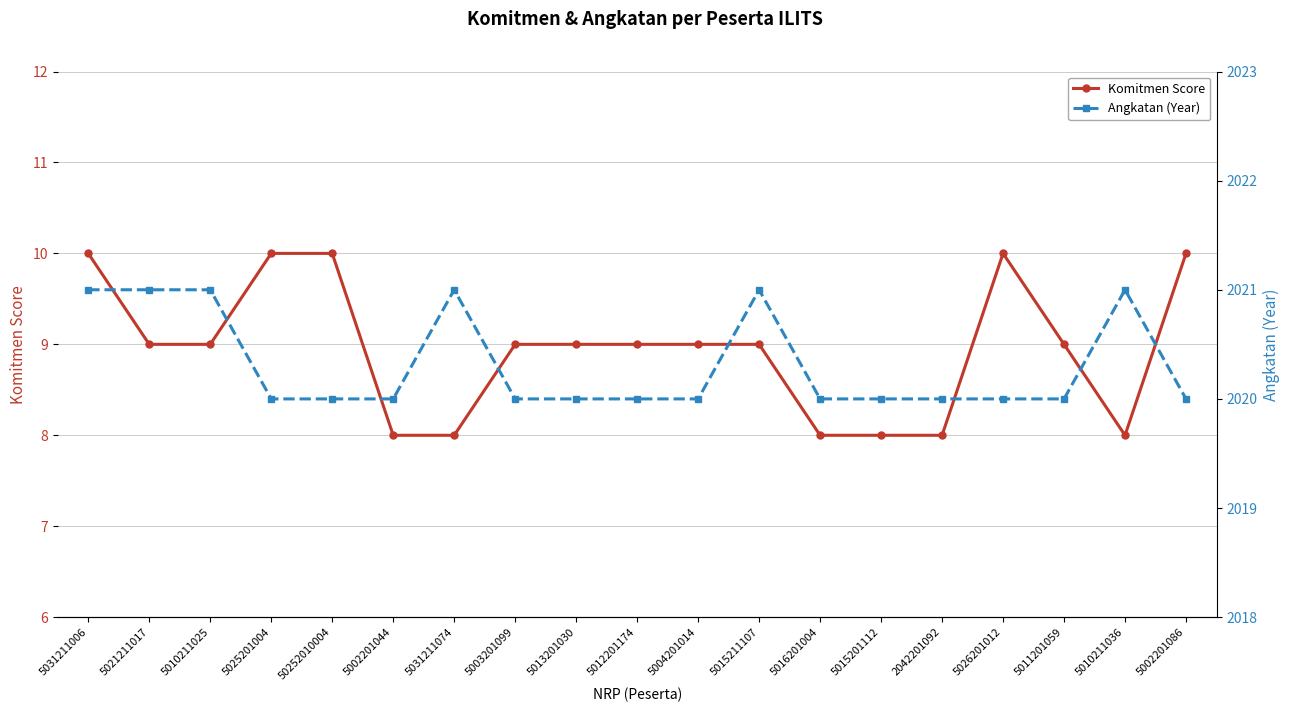

Is this an area chart (filled region under the line)?

No